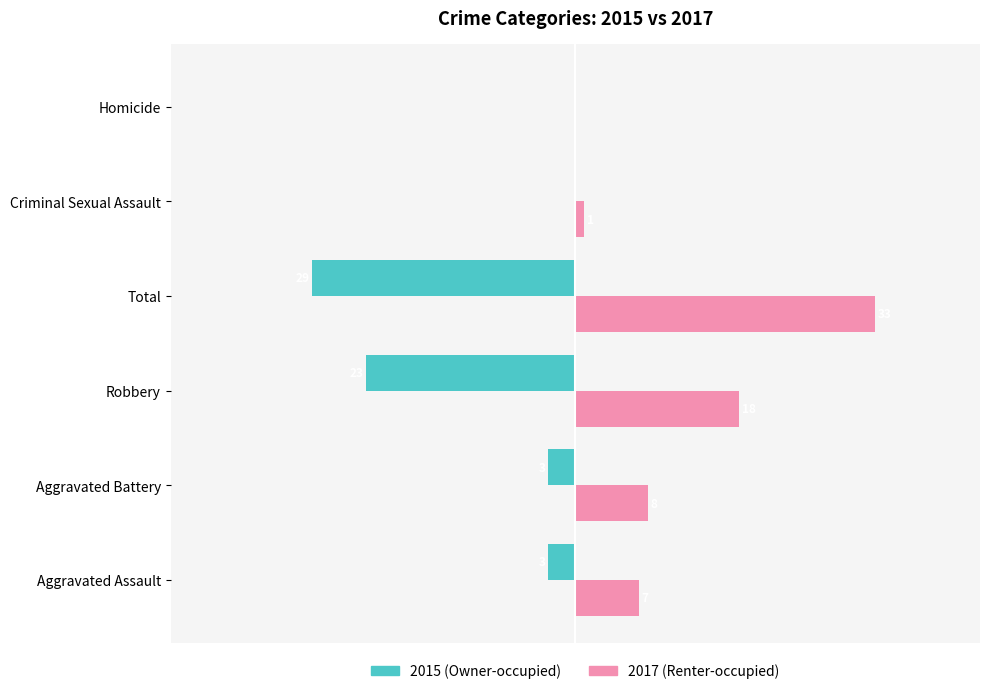

What are all the series names shown in the legend?

2015 (Owner-occupied), 2017 (Renter-occupied)